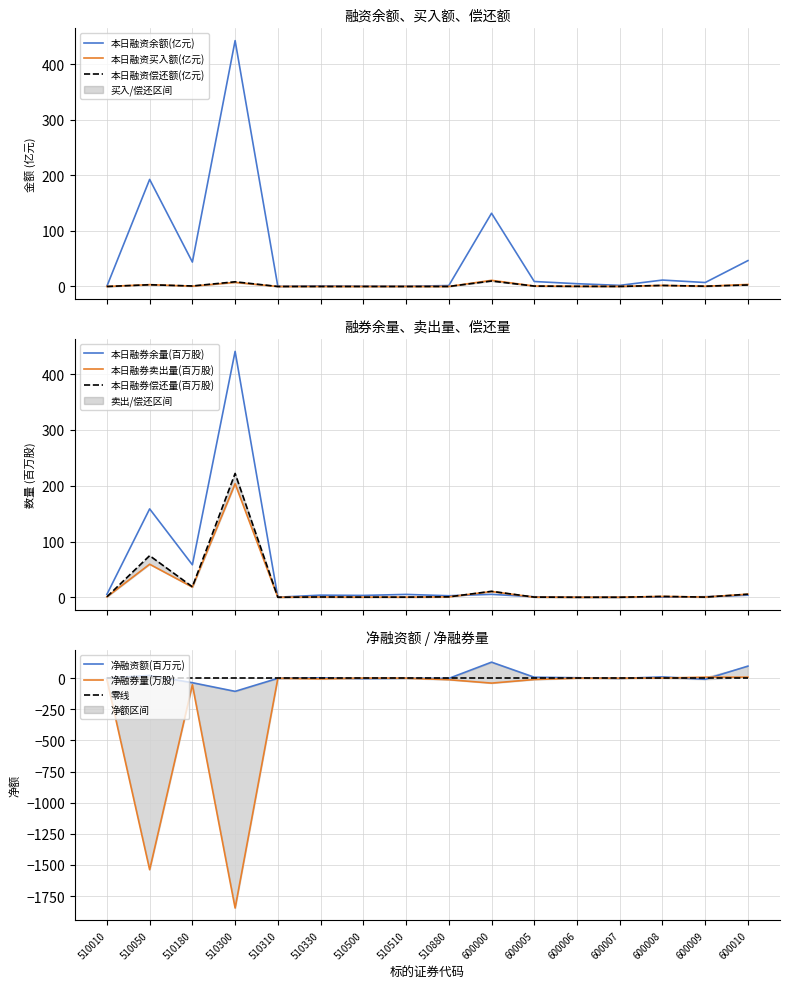

At which label is 本日融资买入额(元) closest to 5?

600010